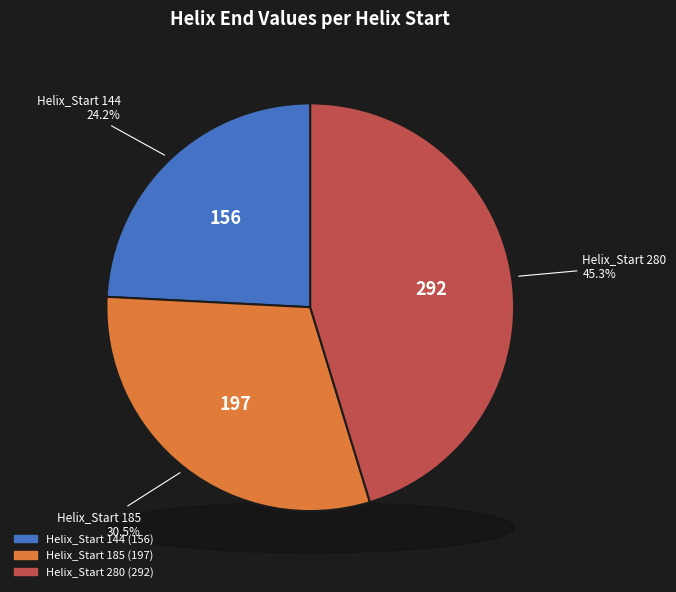

Count the number of slices in the pie.

3